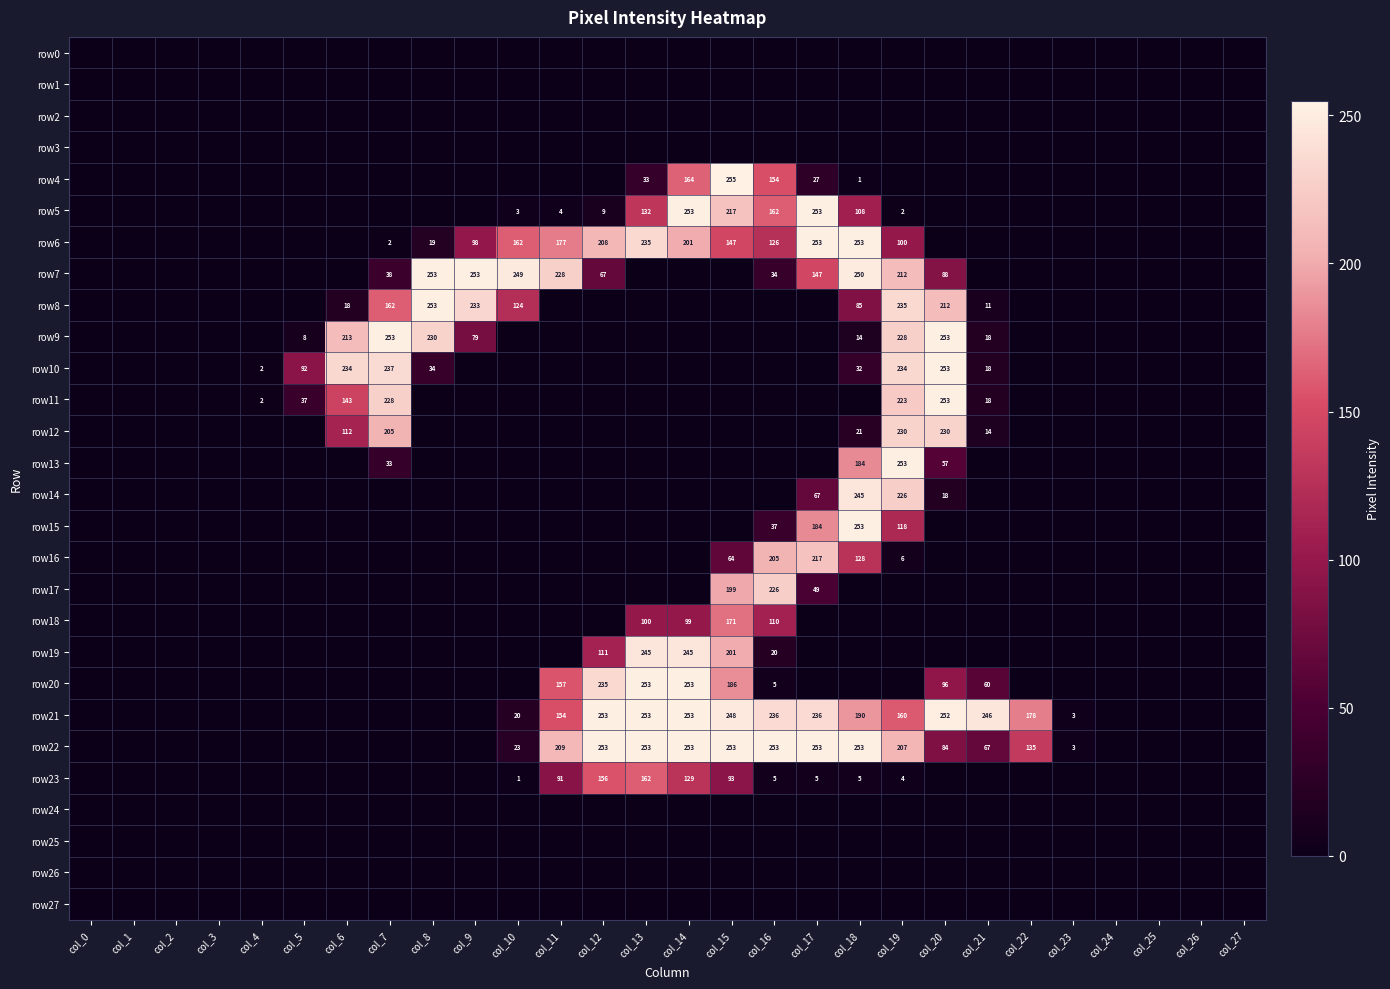

What is the difference between the row21 values at col_13 and col_17?

17